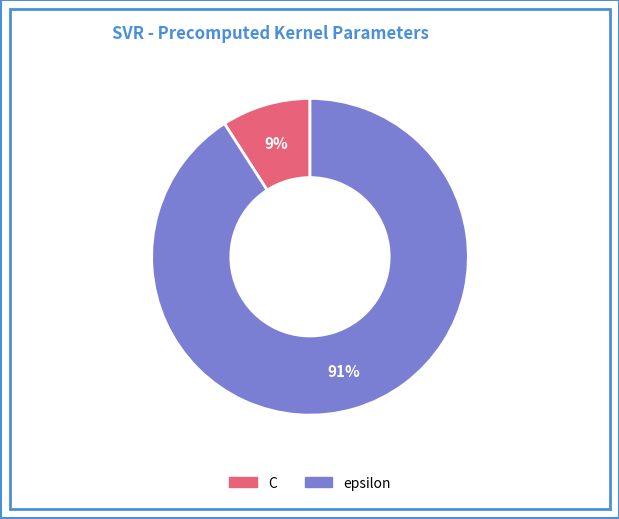

Which category has the biggest portion of the pie?

epsilon